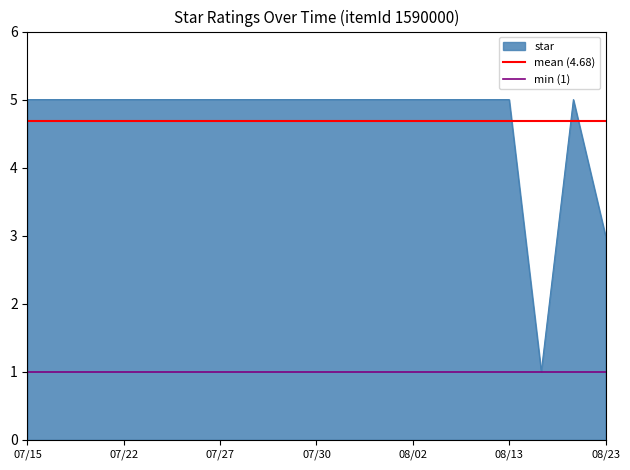

True or false: star has a value of 5 at 08/02.

True